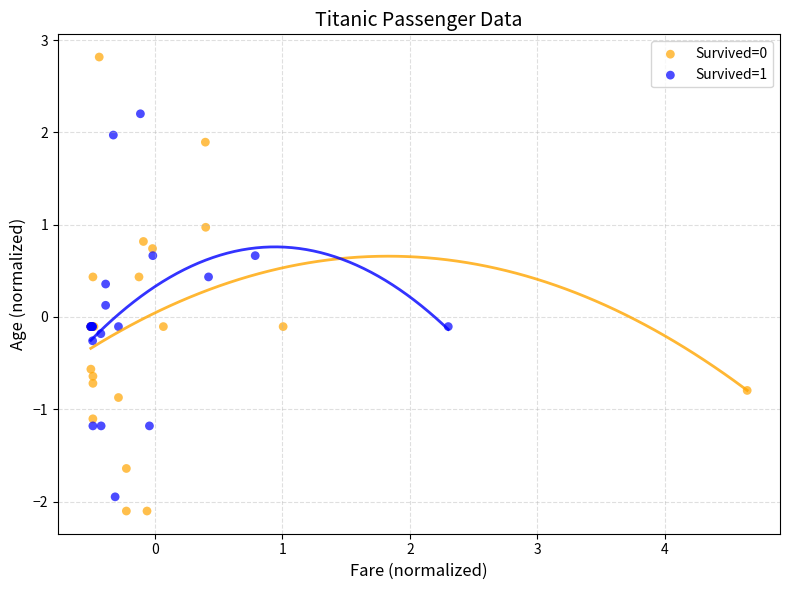

Which series reaches the maximum Y coordinate?

Survived=0